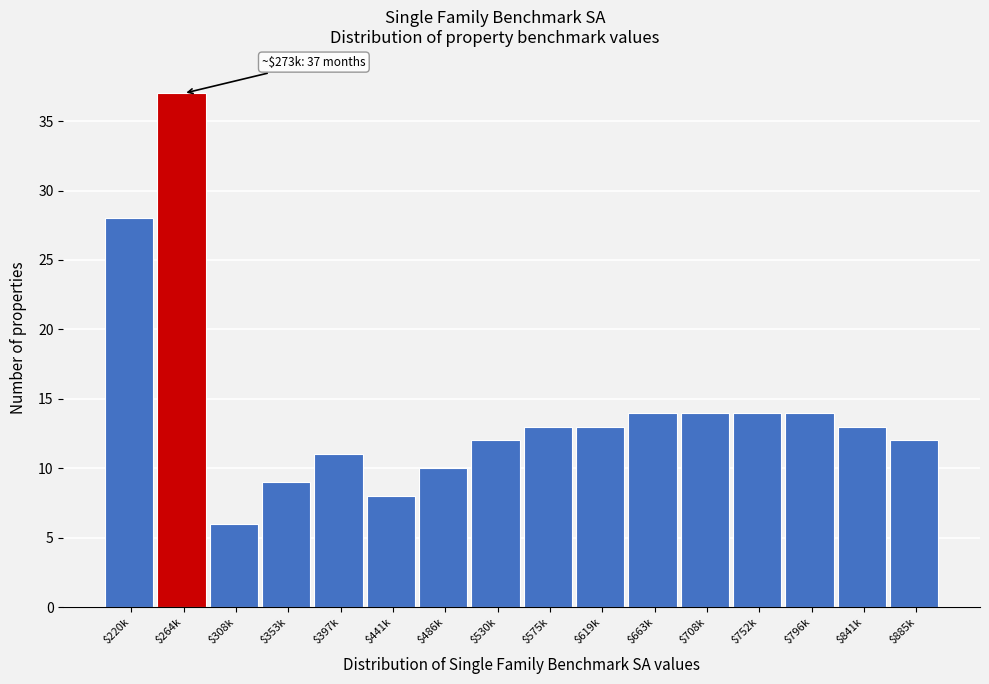

Reading left to right, extract all data points from this chart.

28	37	6	9	11	8	10	12	13	13	14	14	14	14	13	12